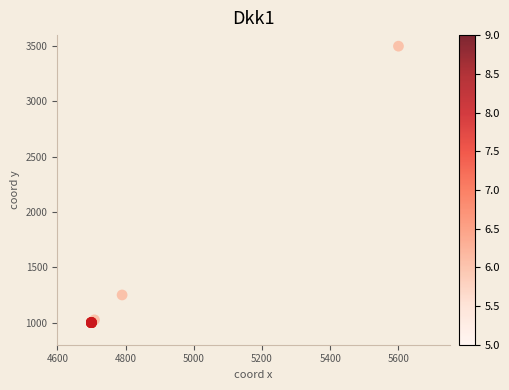

What Y value in the scatter plot is closest to 2250?

1250.0